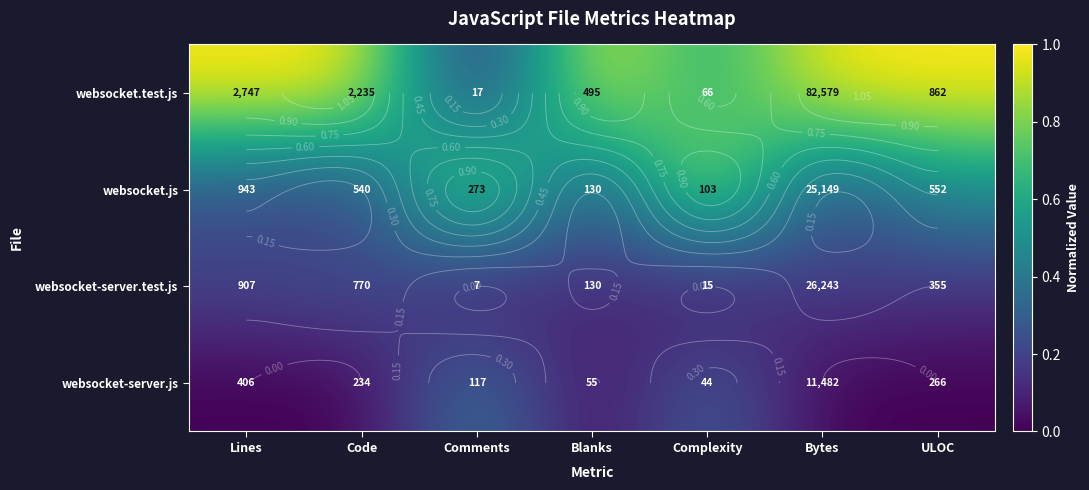

The websocket.test.js series shows 1.0 at ULOC. True or false?

True